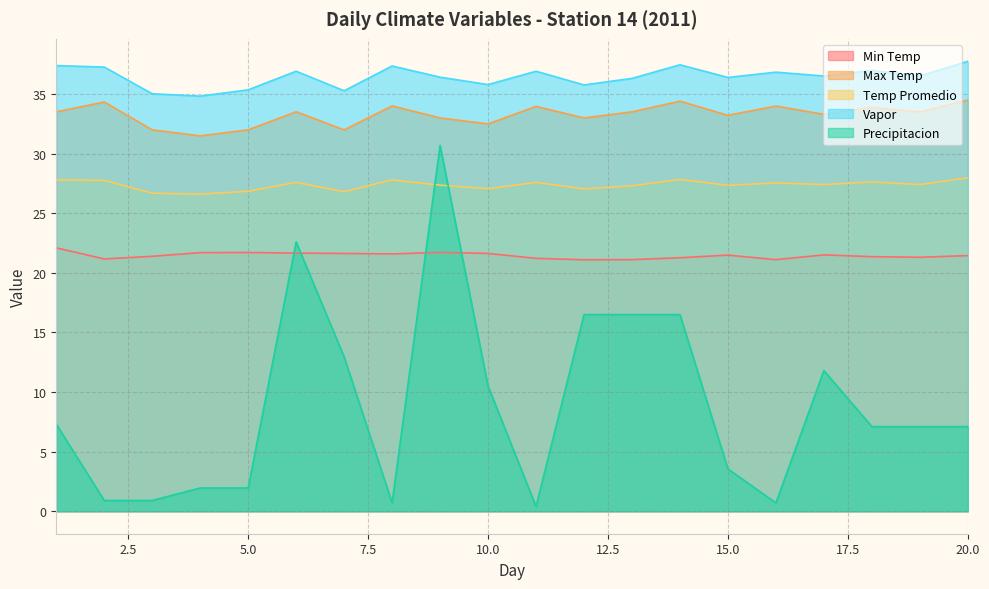

What is the maximum value for Max Temp?

34.5